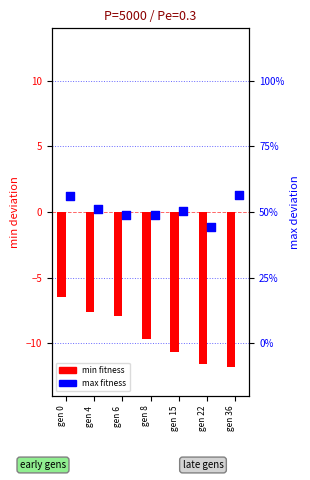

Which series contains the lowest Y value?

min fitness